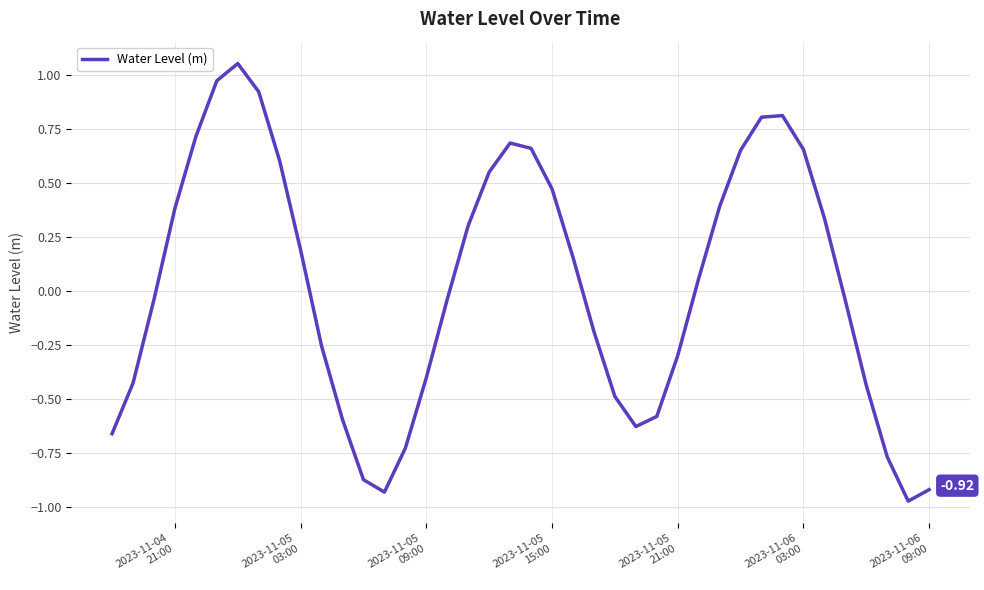

What is the difference between the maximum and minimum values?

2.0